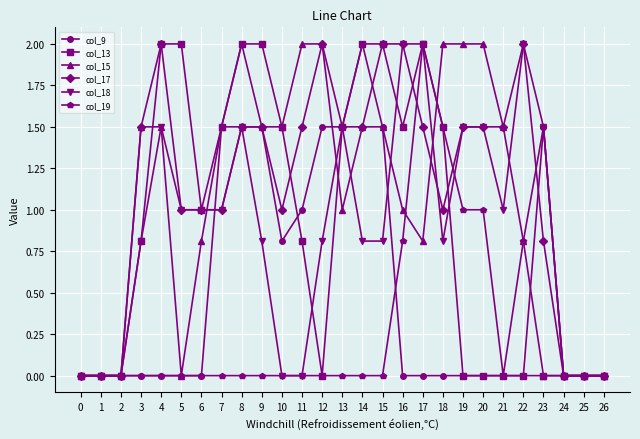

What is the spread (max minus min) of values at 21?

1.5